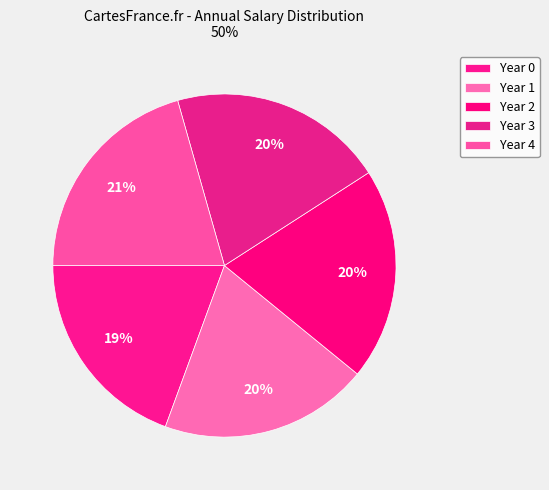

To the nearest percent, what percentage of the pie is Year 0?

19%